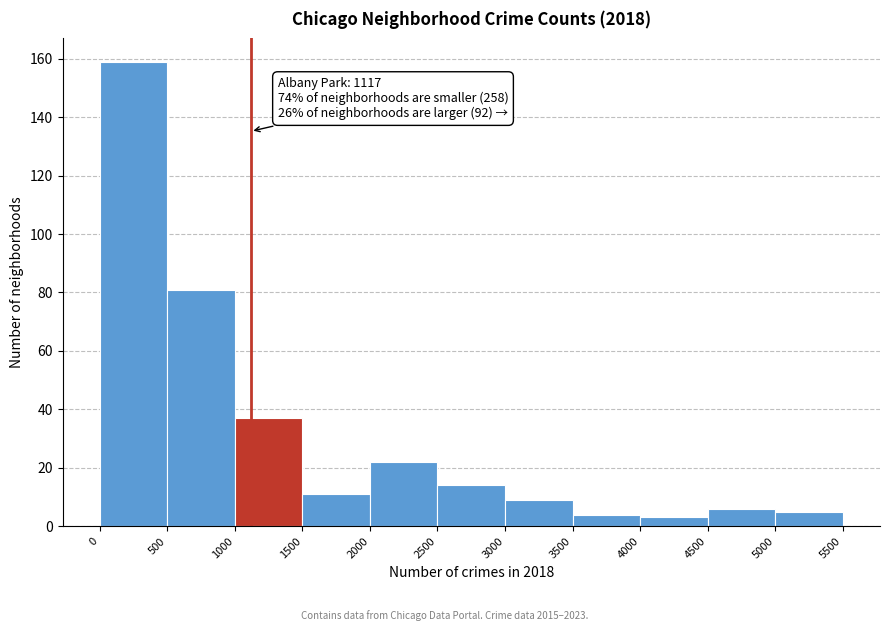

Over which range of the x-axis is the bar tallest?

0 to 500